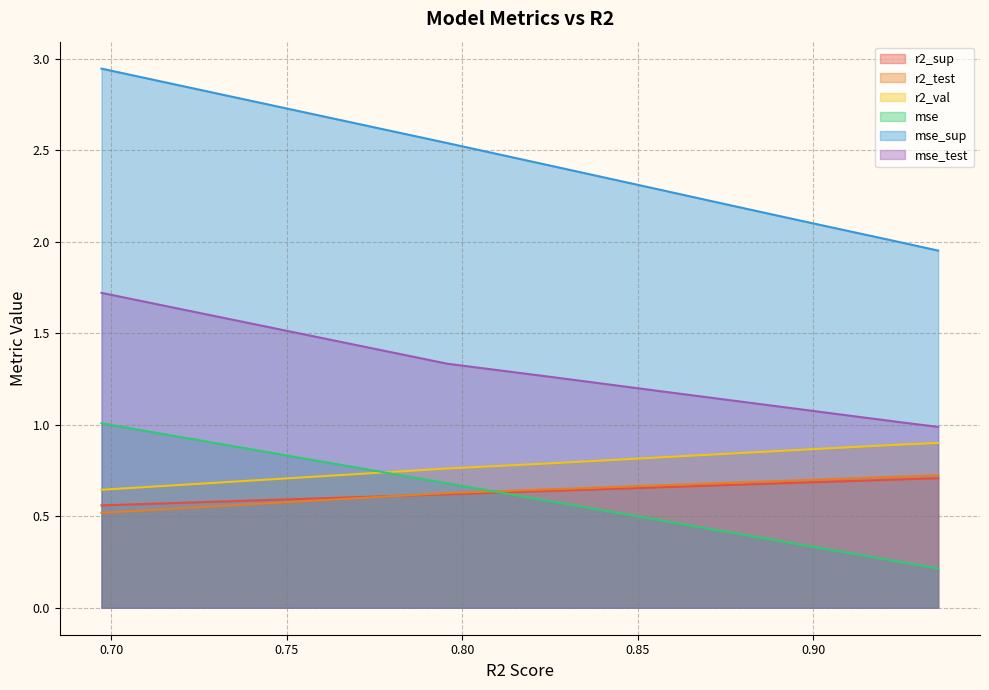

Rank the series by their maximum value, from lowest to highest.

r2_sup, r2_test, r2_val, mse, mse_test, mse_sup